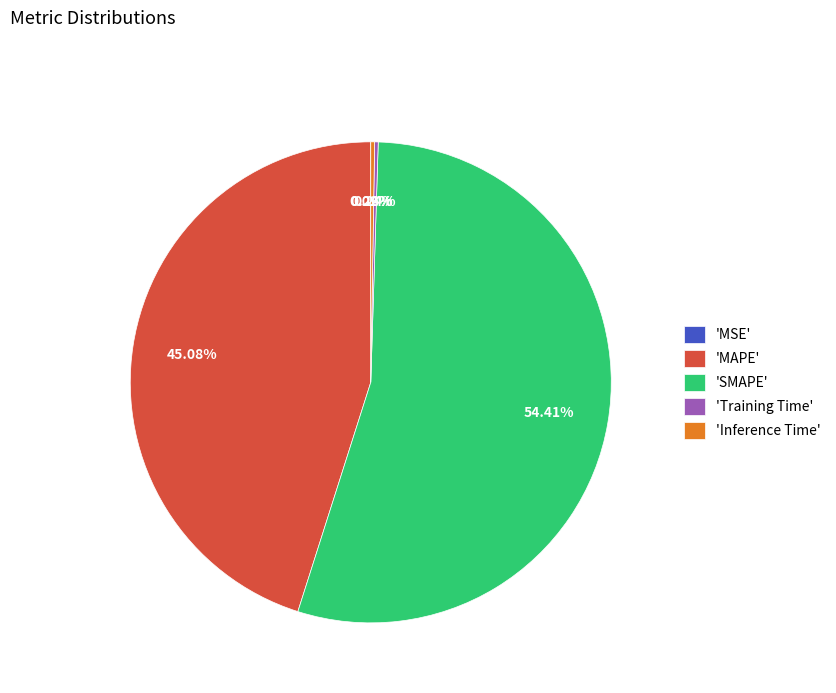

What is the largest slice in the pie chart?

'SMAPE'